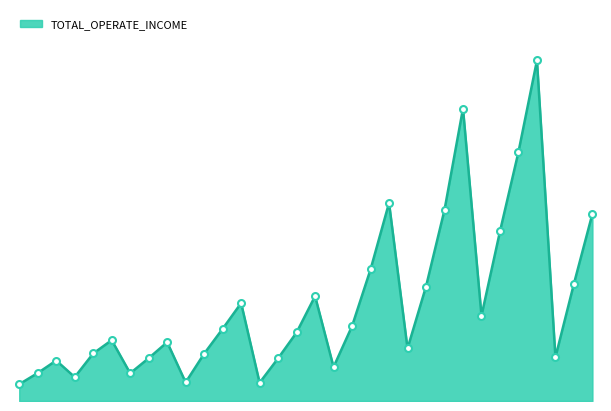

Does the chart have visible grid lines?

No